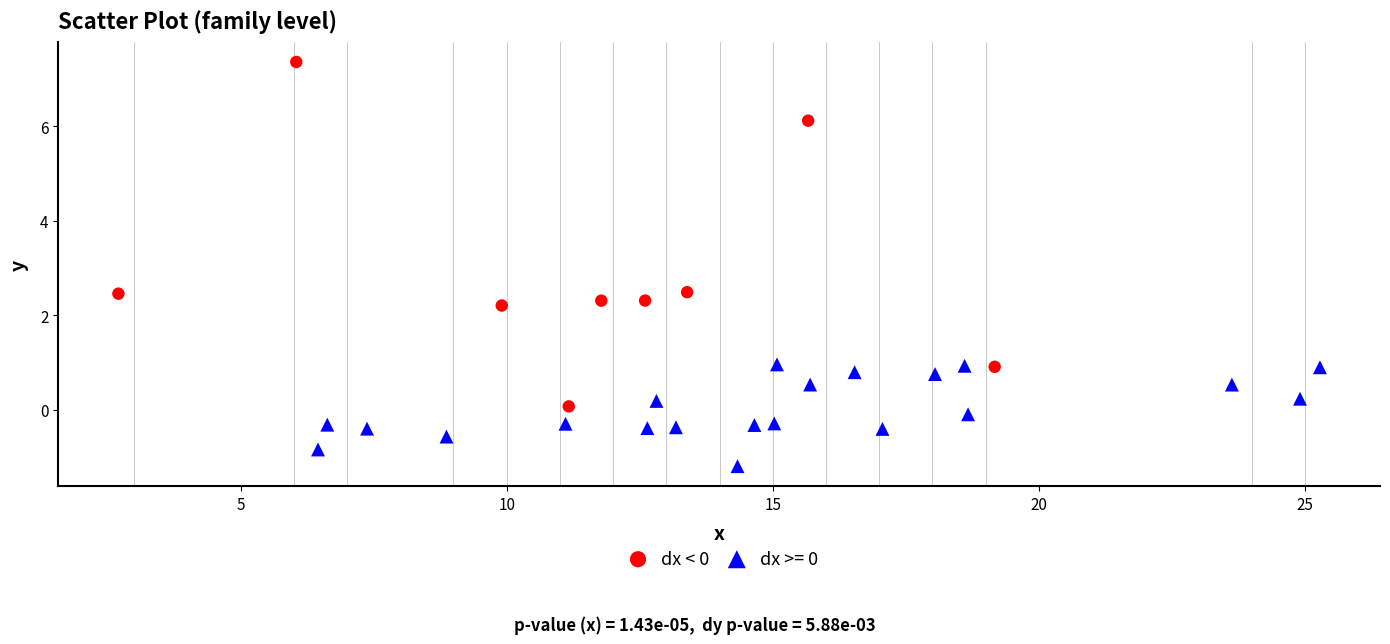

Which series contains the lowest Y value?

dx >= 0